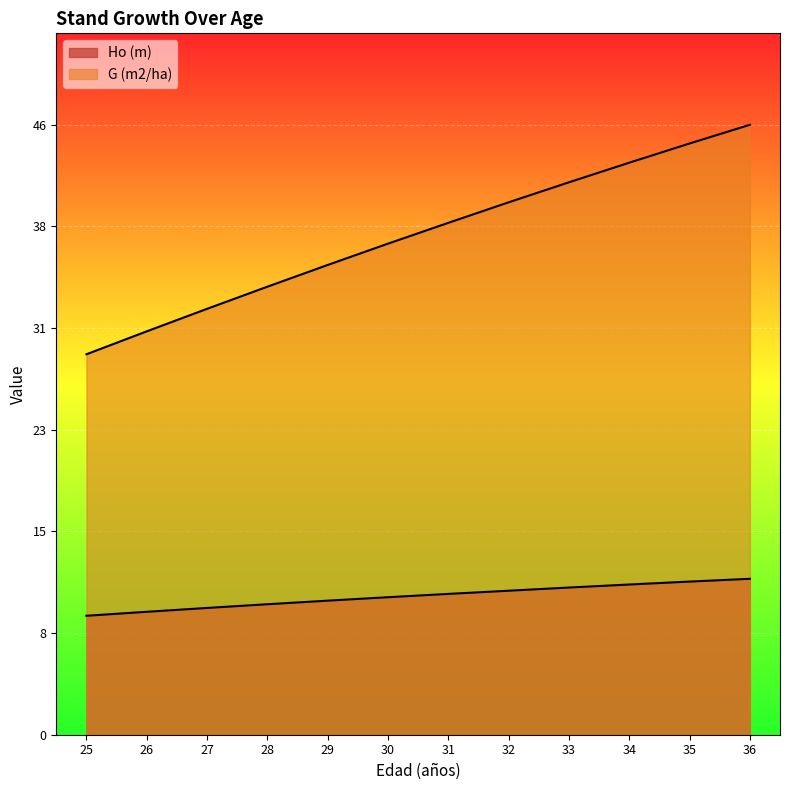

What is the difference between the maximum and second lowest values in the G (m2/ha) series?

15.6